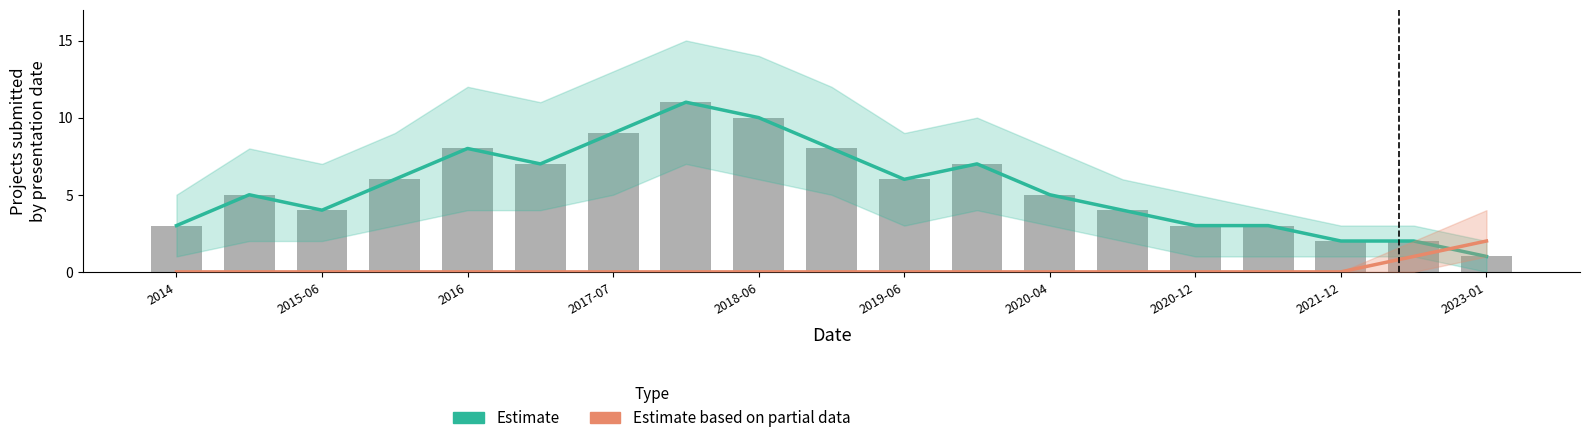

True or false: Estimate has a value of 12 at 11.

False